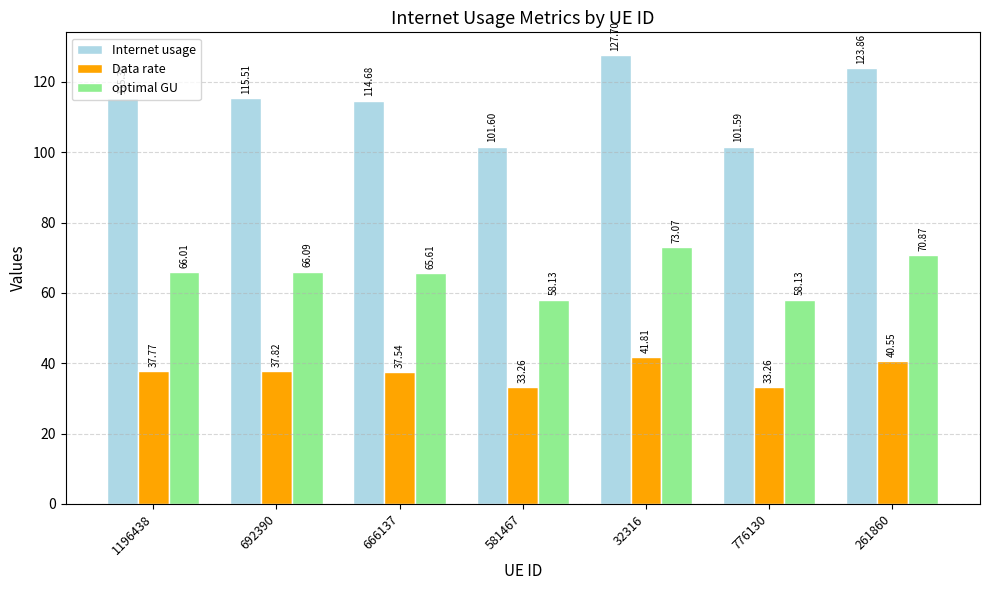

Which category has the lowest value in the optimal GU series?

776130